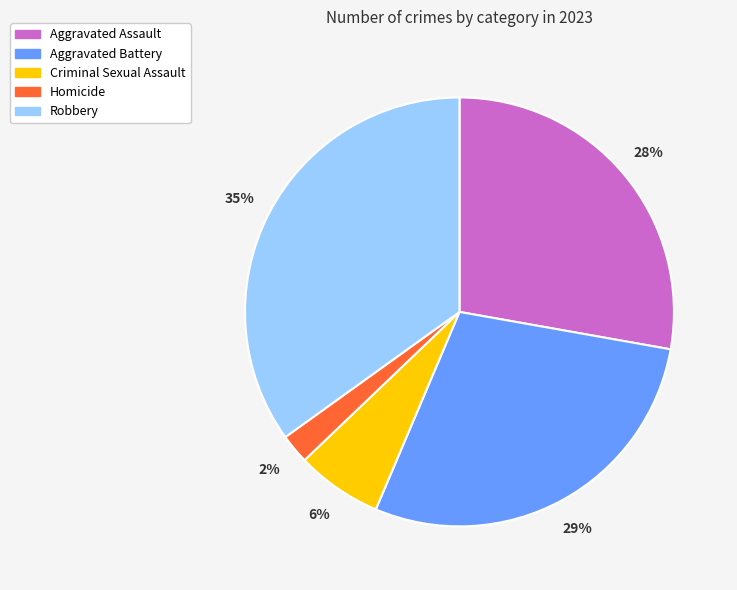

To the nearest percent, what is the difference between the Robbery and Aggravated Battery slice percentages?

6%